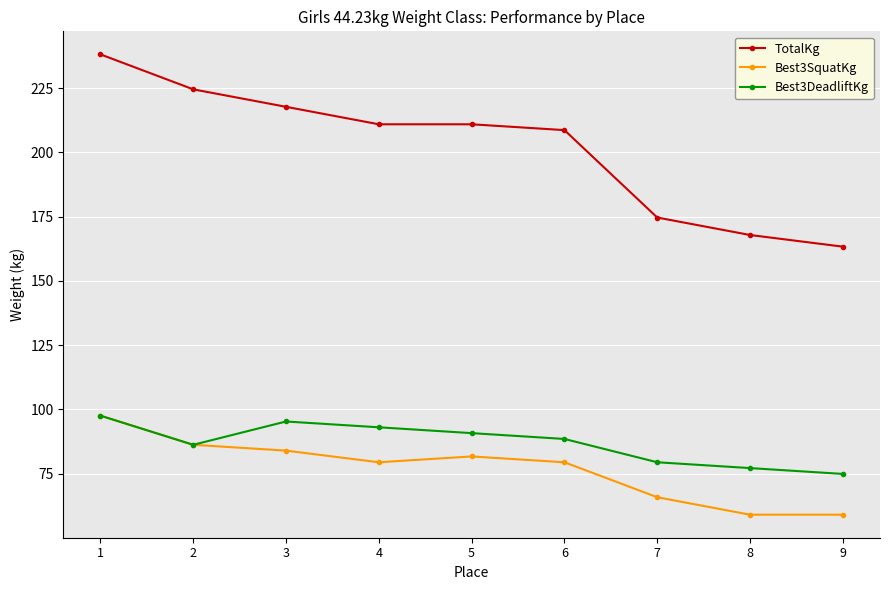

What is the lowest value of the Best3SquatKg series?

59.0